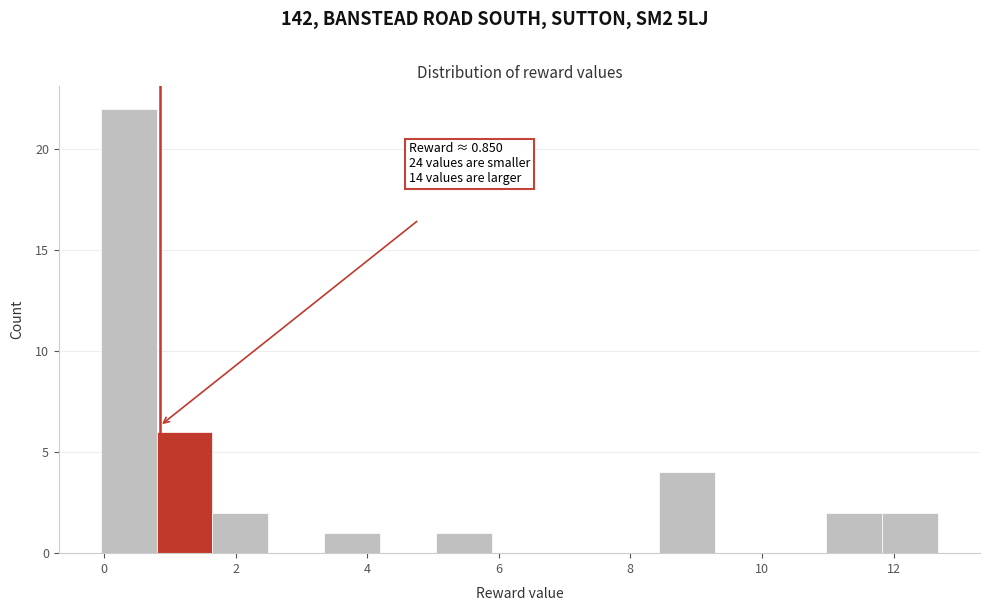

Which range on the x-axis has the tallest bar?

0.0 to 0.8